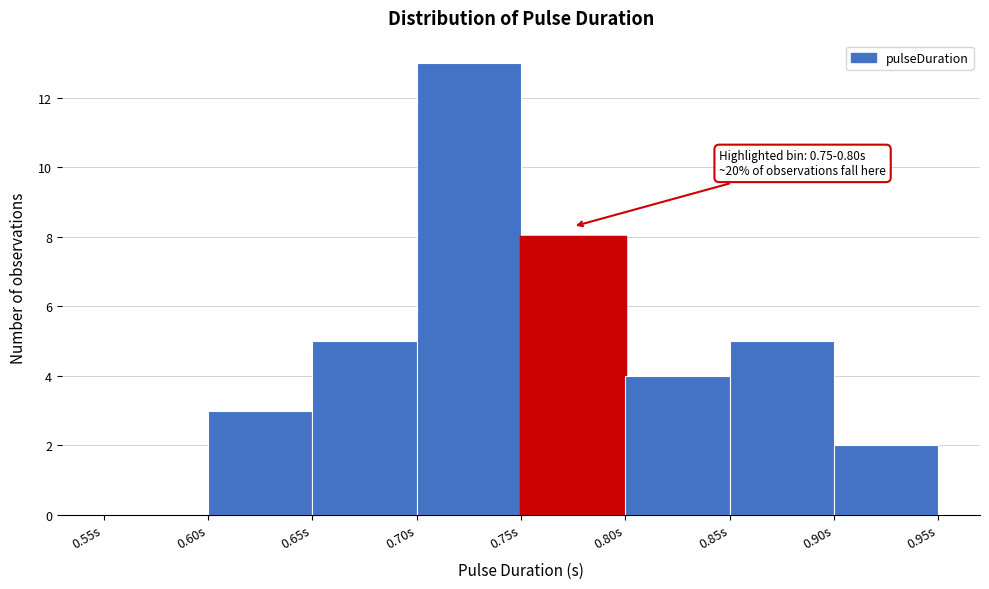

Which range on the x-axis has the tallest bar?

0.70 to 0.75